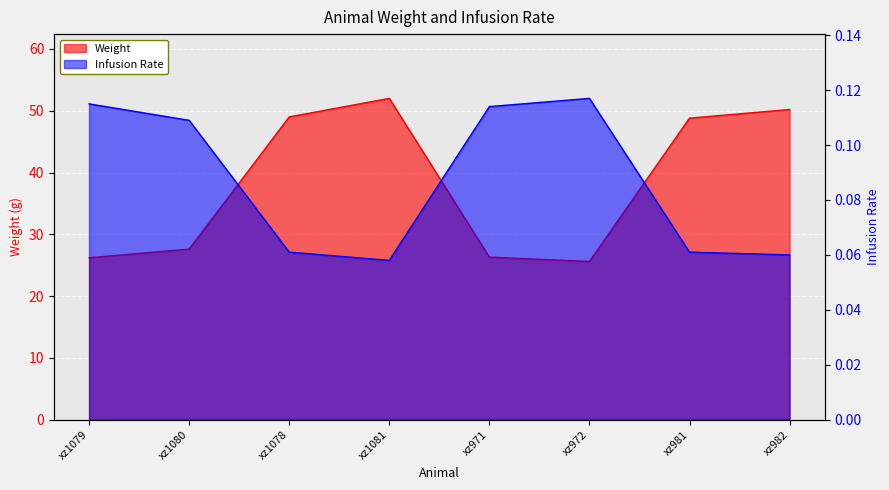

Which category has the highest value in the Weight series?

xz1081